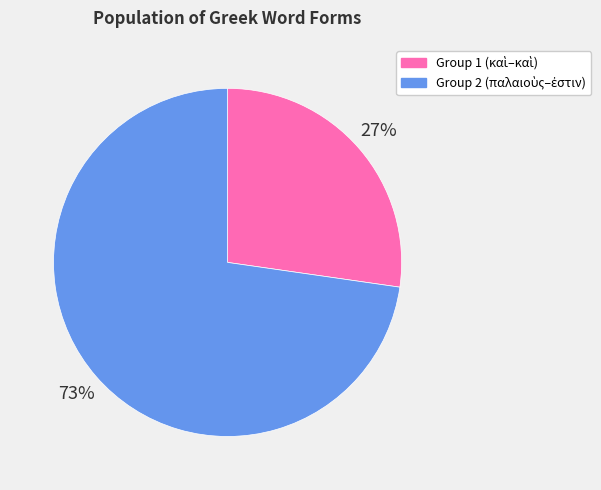

Is there any slice that represents more than half of the pie?

Yes